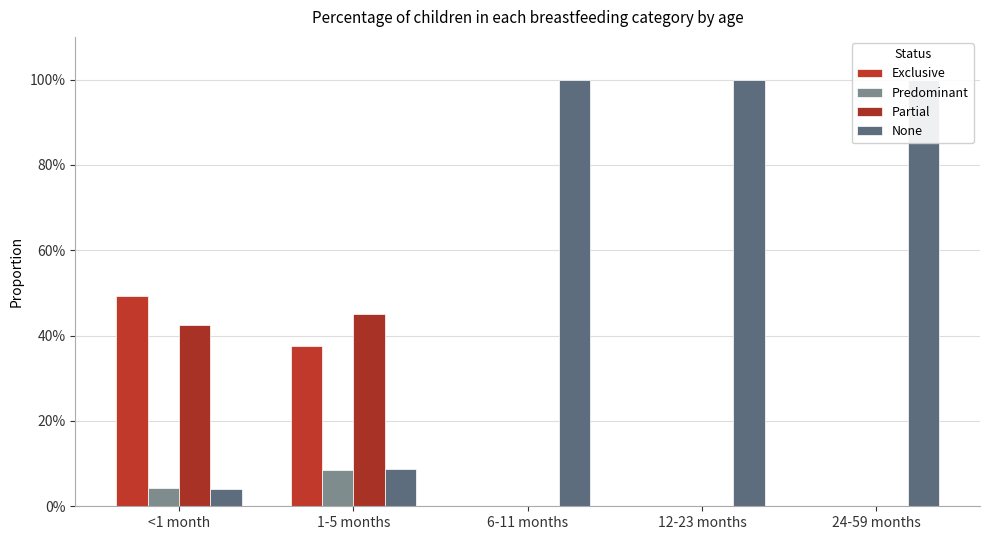

What value does the Predominant series have at 1-5 months?

0.1